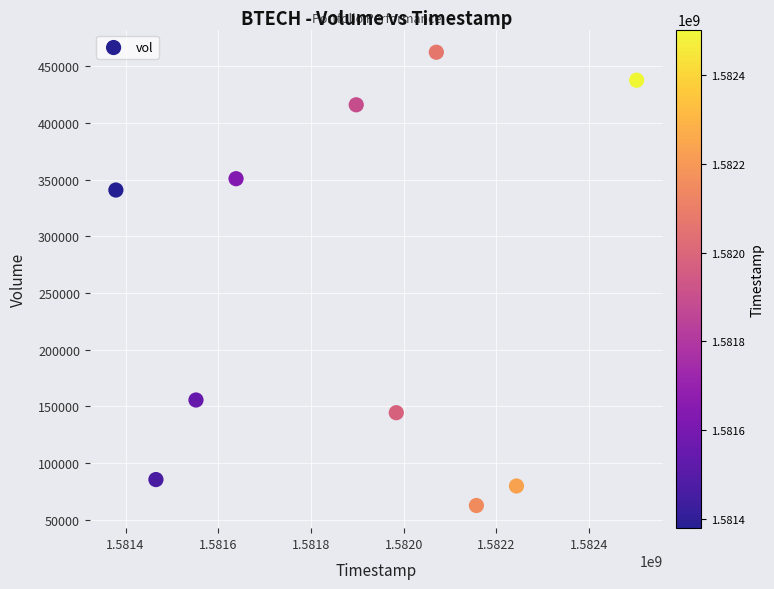

What is the average X value?

1581888960